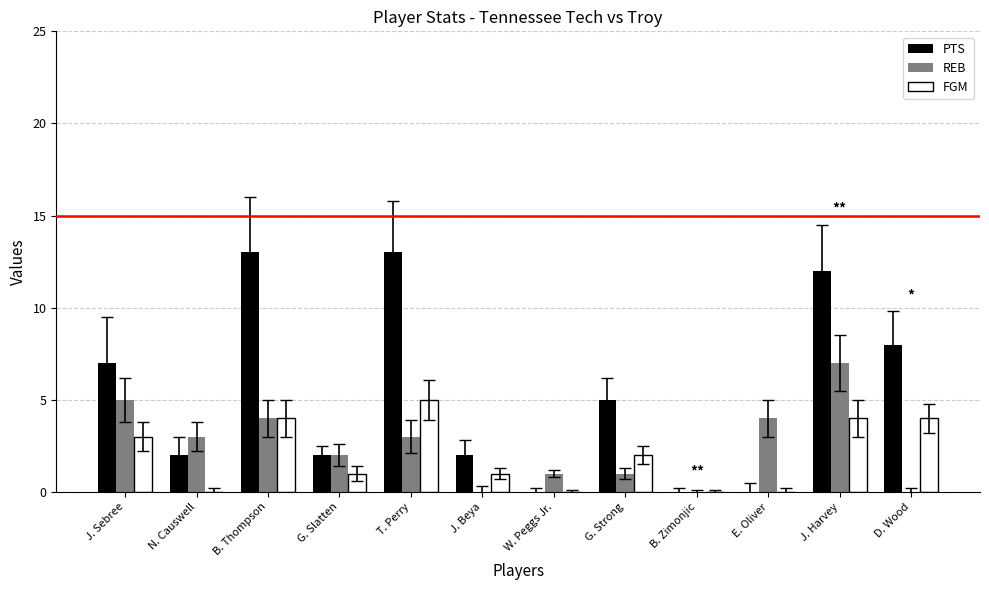

Reading right to left, transcribe all the data shown in this chart.

PTS: D. Wood=8	J. Harvey=12	E. Oliver=0	B. Zimonjic=0	G. Strong=5	W. Peggs Jr.=0	J. Beya=2	T. Perry=13	G. Slatten=2	B. Thompson=13	N. Causwell=2	J. Sebree=7
REB: D. Wood=0	J. Harvey=7	E. Oliver=4	B. Zimonjic=0	G. Strong=1	W. Peggs Jr.=1	J. Beya=0	T. Perry=3	G. Slatten=2	B. Thompson=4	N. Causwell=3	J. Sebree=5
FGM: D. Wood=4	J. Harvey=4	E. Oliver=0	B. Zimonjic=0	G. Strong=2	W. Peggs Jr.=0	J. Beya=1	T. Perry=5	G. Slatten=1	B. Thompson=4	N. Causwell=0	J. Sebree=3